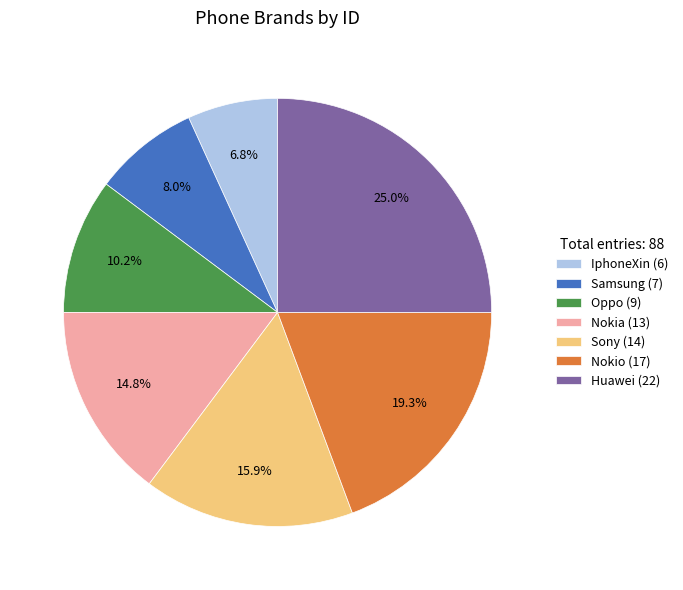

How many slices are in this pie chart?

7